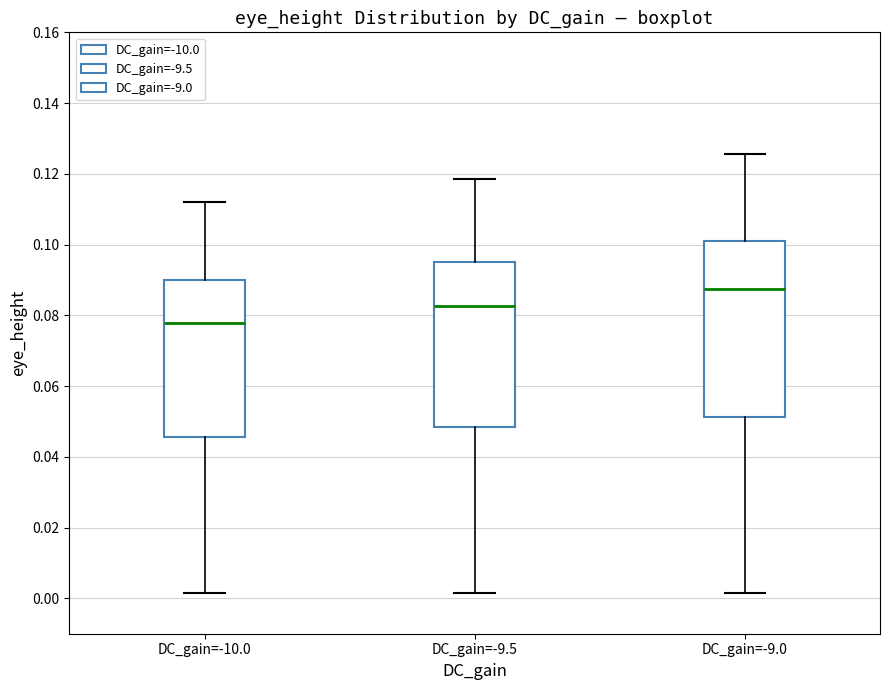

Where does the median line of the box for DC_gain=-10.0 sit on the y-axis? The values are not printed on the chart, so give them approximately, as read against the axis.

0.078